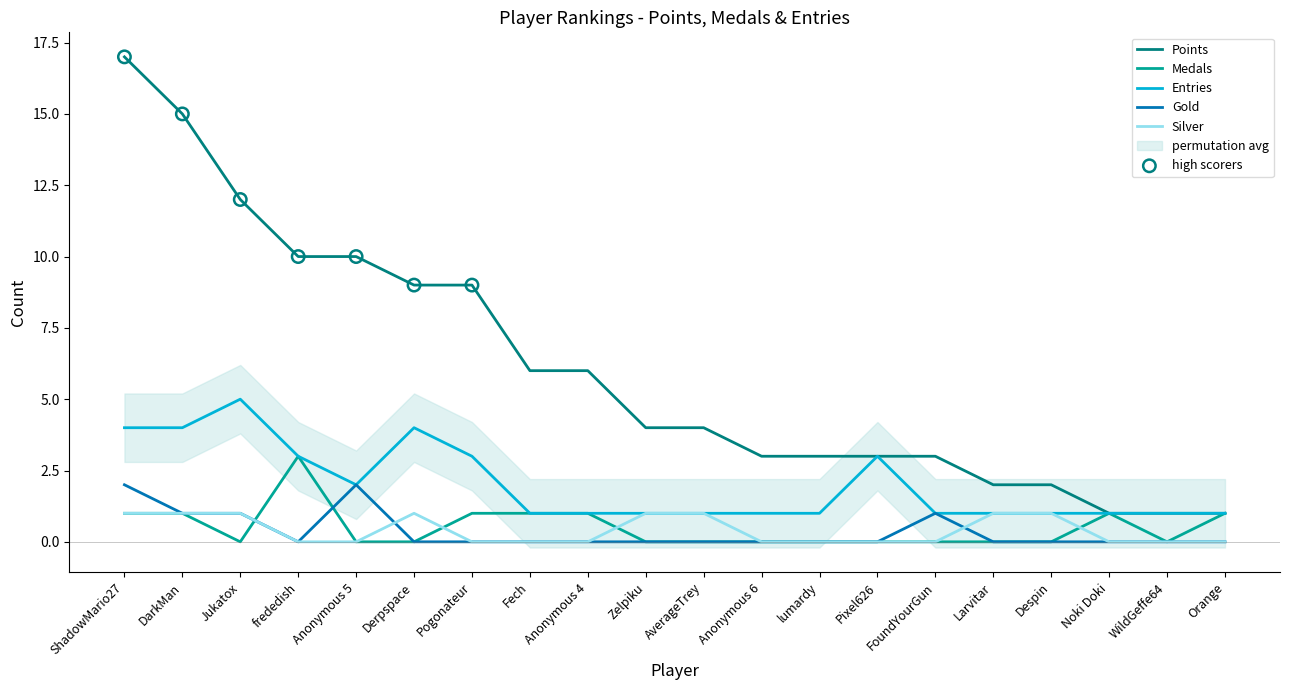

What is the total value across all series at DarkMan?

22